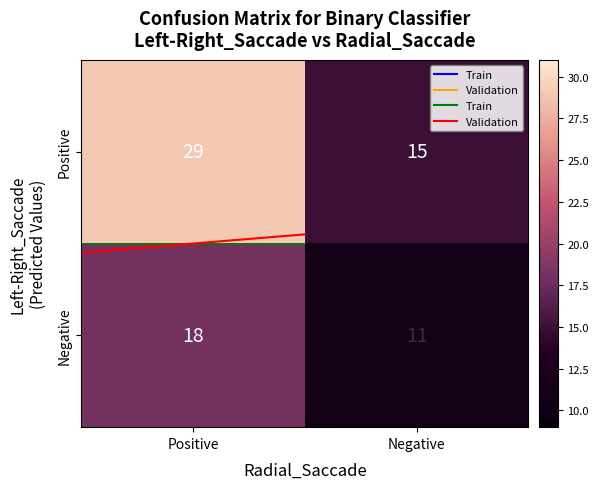

Rank the series by their maximum value, from highest to lowest.

Positive, Negative